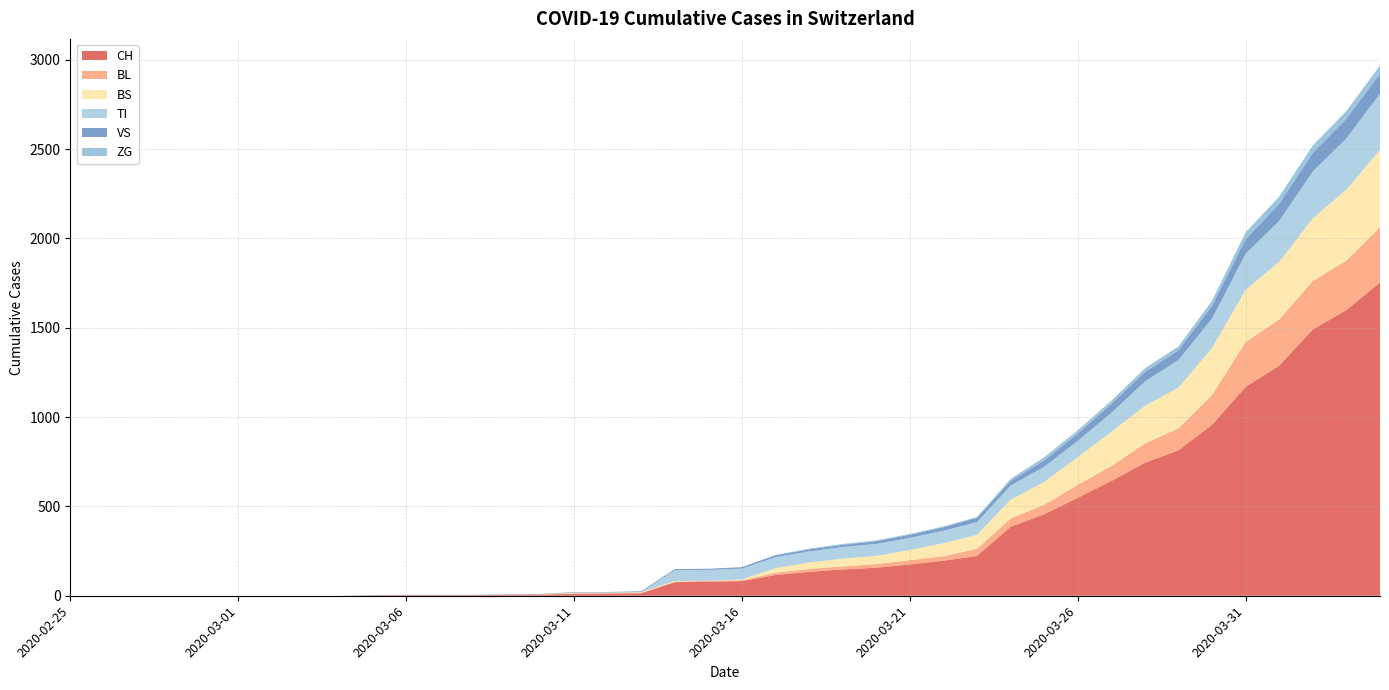

Reading right to left, transcribe all the data shown in this chart.

CH: 1753	1599	1490	1288	1169	957	814	744	642	548	456	386	223	196	175	157	147	134	116	82	79	76	14	12	11	6	5	3	3	3	2	0	0	0	0	0	0	0	0	0
BL: 309	277	272	258	251	167	123	108	84	73	53	46	40	25	24	20	17	16	13	5	5	2	2	2	2	2	1	0	0	0	0	0	0	0	0	0	0	0	0	0
BS: 434	397	350	323	292	263	228	211	191	155	128	105	78	73	57	46	44	36	25	4	0	4	4	4	4	0	0	0	0	0	0	0	0	0	0	0	0	0	0	0
TI: 314	287	263	229	202	165	155	136	107	91	85	80	71	70	68	67	65	62	62	61	61	61	0	0	0	0	0	0	0	0	0	0	0	0	0	0	0	0	0	0
VS: 112	109	104	96	81	71	54	53	50	41	35	25	24	19	17	15	12	11	11	8	6	6	5	3	3	2	2	2	2	2	2	0	0	0	0	0	0	0	0	0
ZG: 46	44	41	40	39	29	21	21	18	18	18	12	5	5	5	5	5	5	1	0	0	0	0	0	0	0	0	0	0	0	0	0	0	0	0	0	0	0	0	0